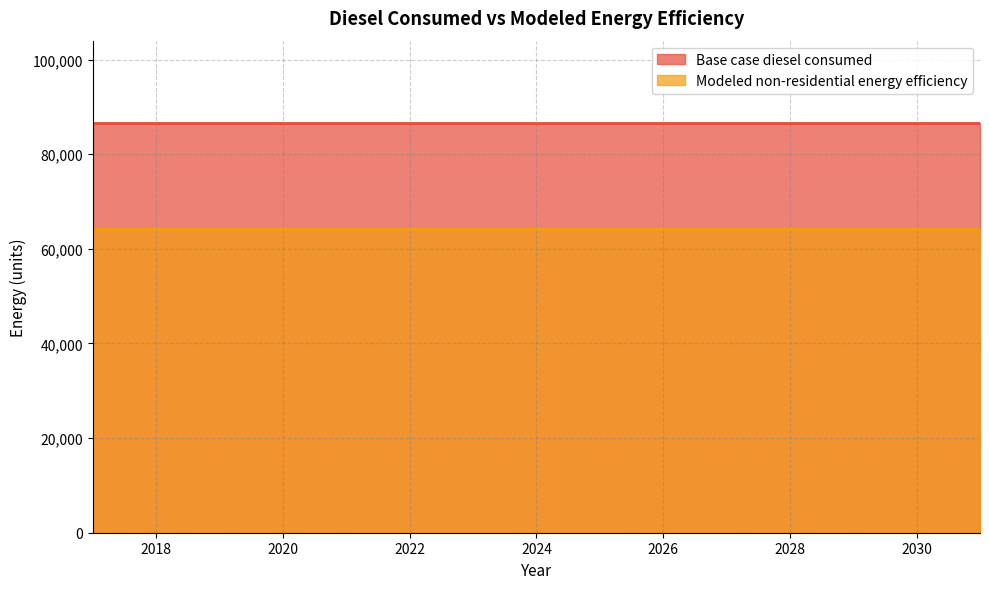

The value of Base case diesel consumed at 2026 is 17972.7. True or false?

False